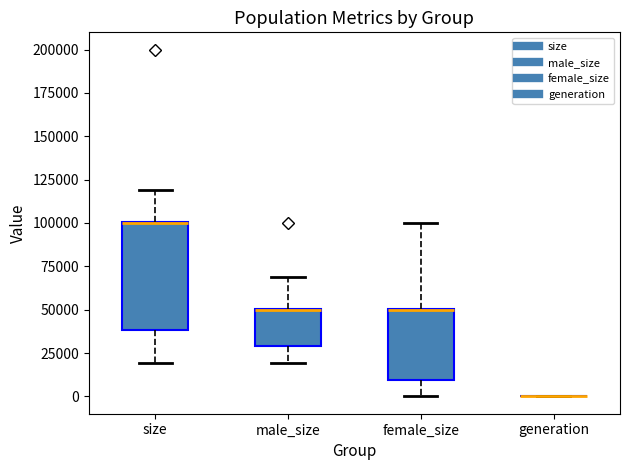

Where is the upper edge of the box for male_size on the y-axis? The values are not printed on the chart, so give them approximately, as read against the axis.

50000